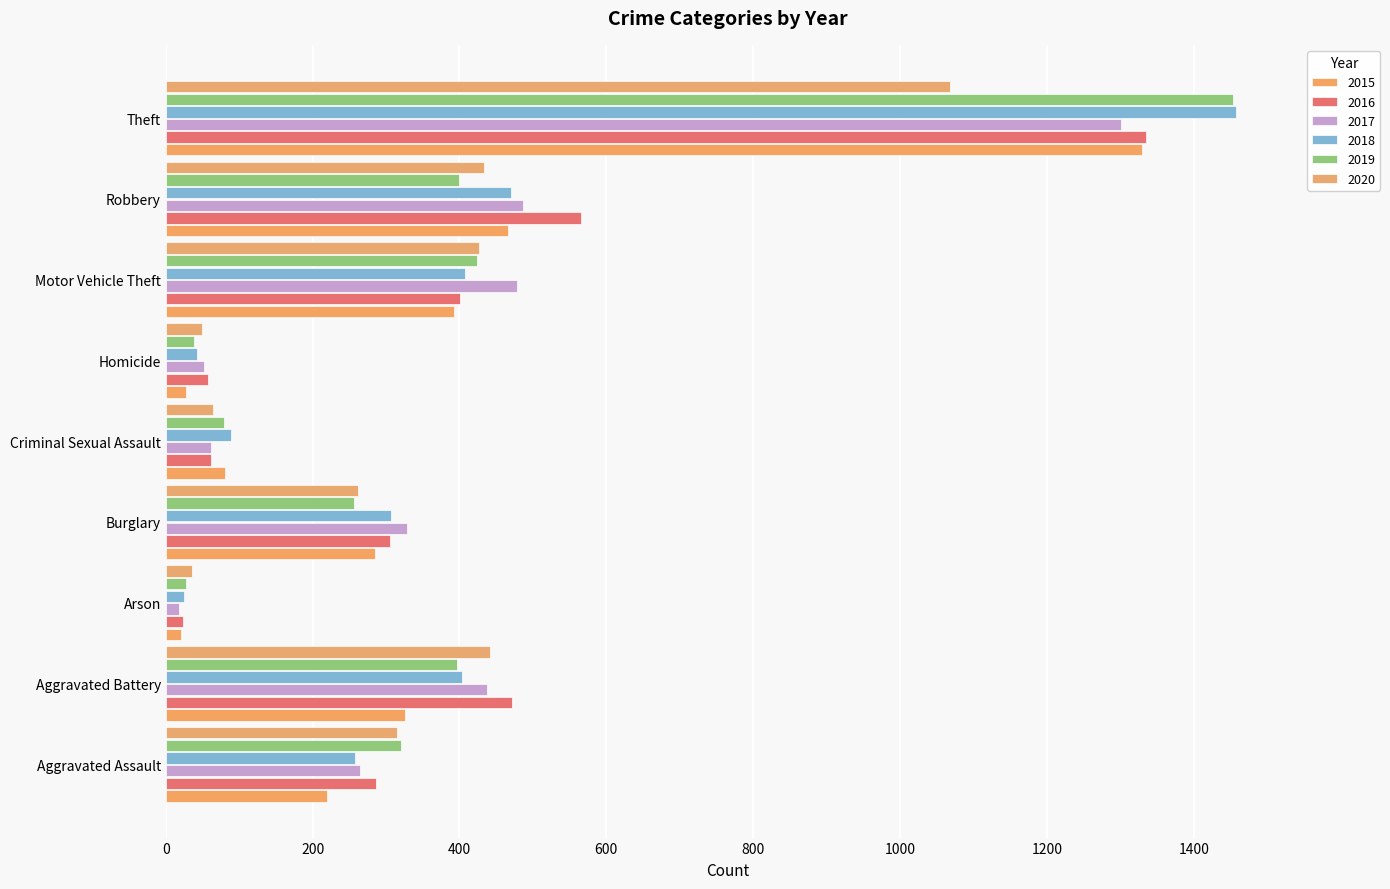

What is the difference between the maximum and minimum values in the 2016 series?

1311